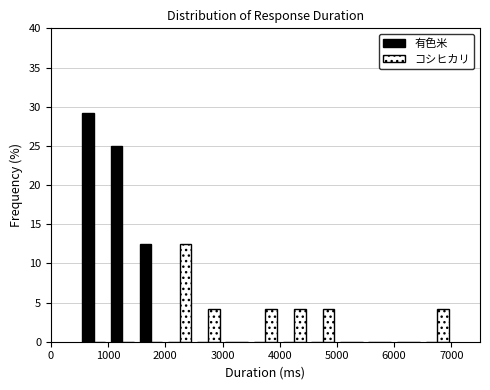

Reading left to right, list every range on the x-axis with the height of the bar of each series over it. The values are not printed on the chart, so give them approximately, as read against the axis.

500 to 1000: 有色米=29.0	コシヒカリ=0
1000 to 1500: 有色米=25.0	コシヒカリ=0
1500 to 2000: 有色米=12.5	コシヒカリ=0
2000 to 2500: 有色米=0	コシヒカリ=12.5
2500 to 3000: 有色米=0	コシヒカリ=4.0
3000 to 3500: 有色米=0	コシヒカリ=0
3500 to 4000: 有色米=0	コシヒカリ=4.0
4000 to 4500: 有色米=0	コシヒカリ=4.0
4500 to 5000: 有色米=0	コシヒカリ=4.0
5000 to 5500: 有色米=0	コシヒカリ=0
5500 to 6000: 有色米=0	コシヒカリ=0
6000 to 6500: 有色米=0	コシヒカリ=0
6500 to 7000: 有色米=0	コシヒカリ=4.0